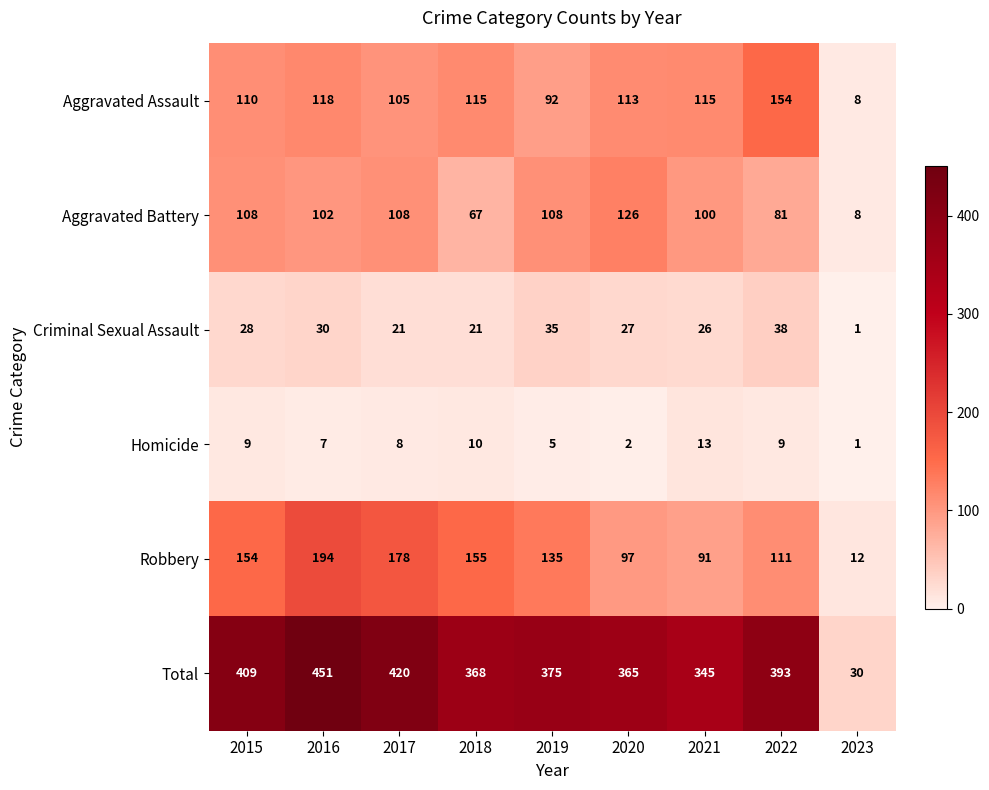

What is the difference between the Homicide values at 2016 and 2021?

6